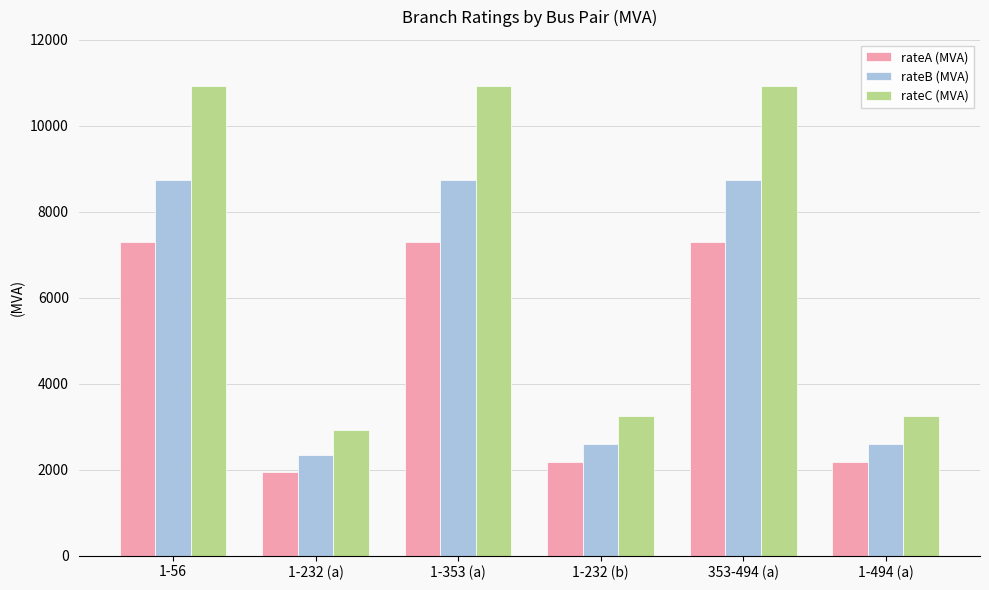

How many data points in rateC (MVA) are less than 10935?

3